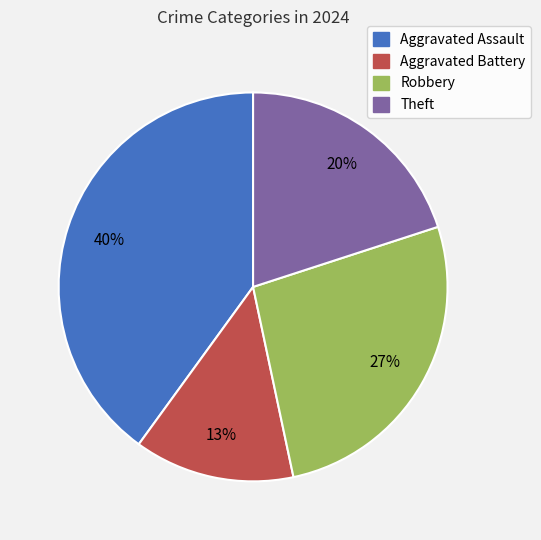

How many segments does this pie chart have?

4